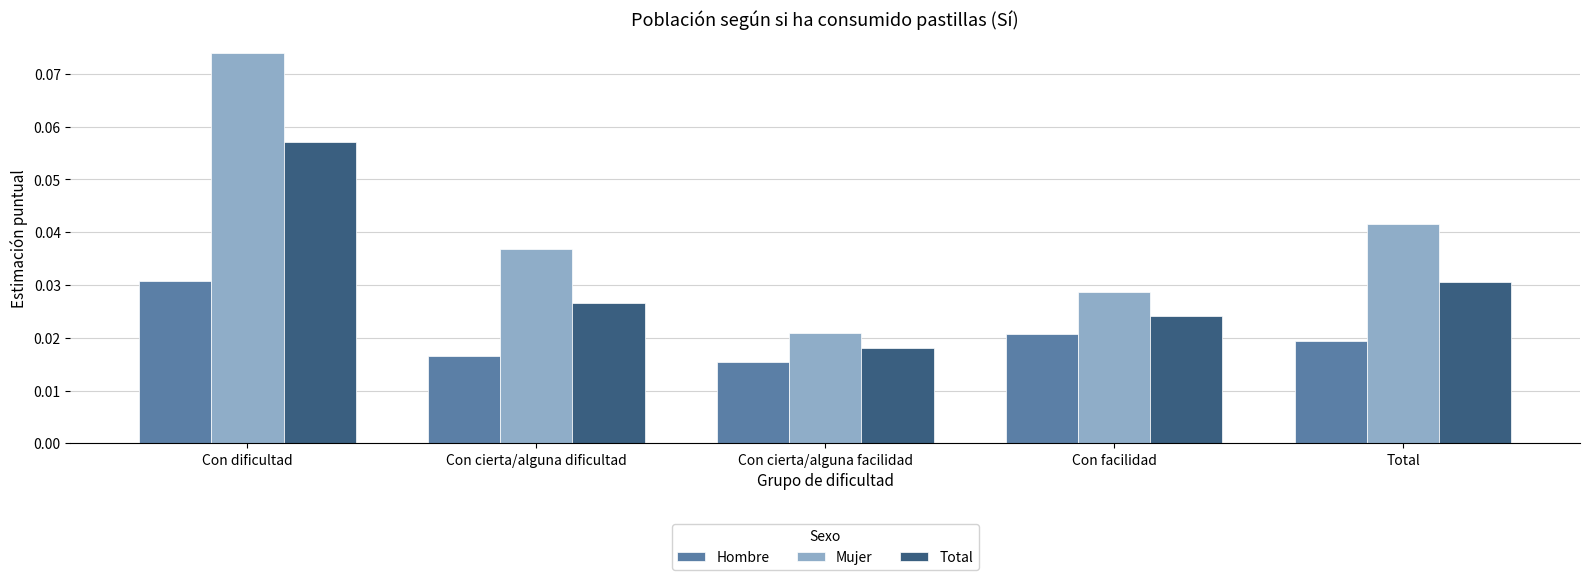

Which series changed the most between Con cierta/alguna dificultad and Total?

Mujer